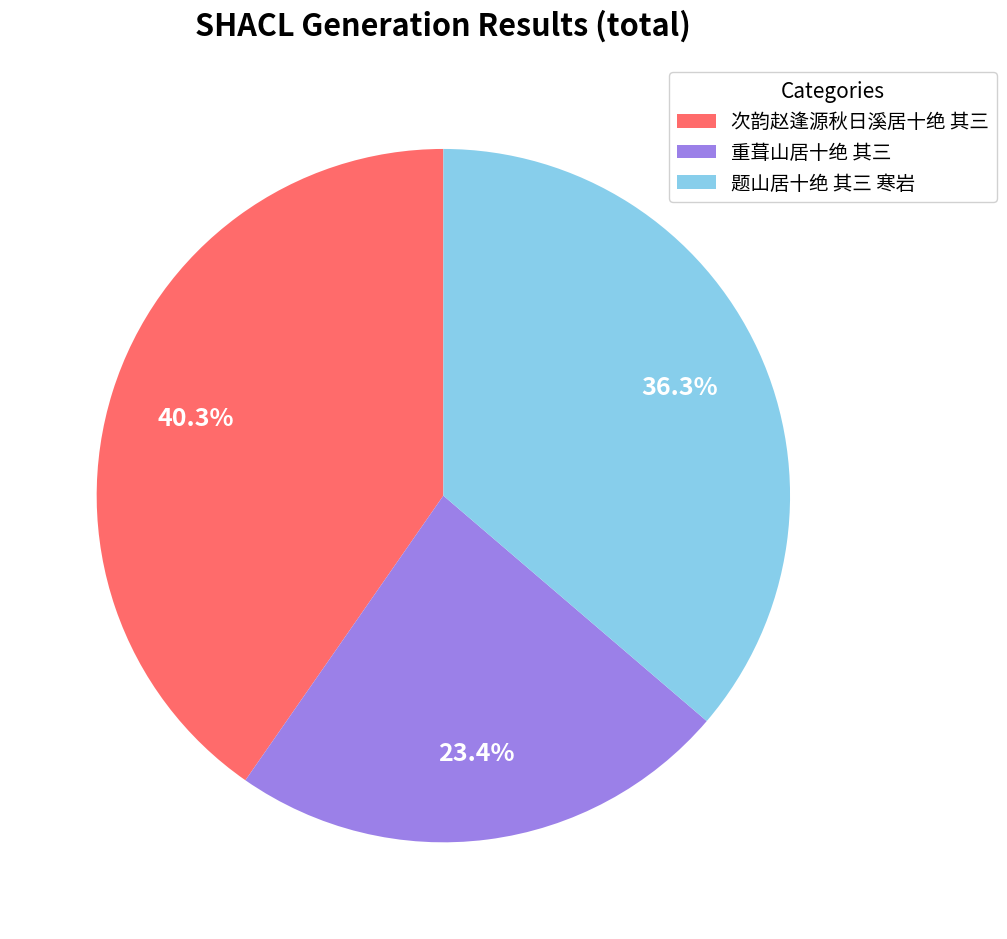

Does 次韵赵逢源秋日溪居十绝 其三 represent more than half of the total?

No